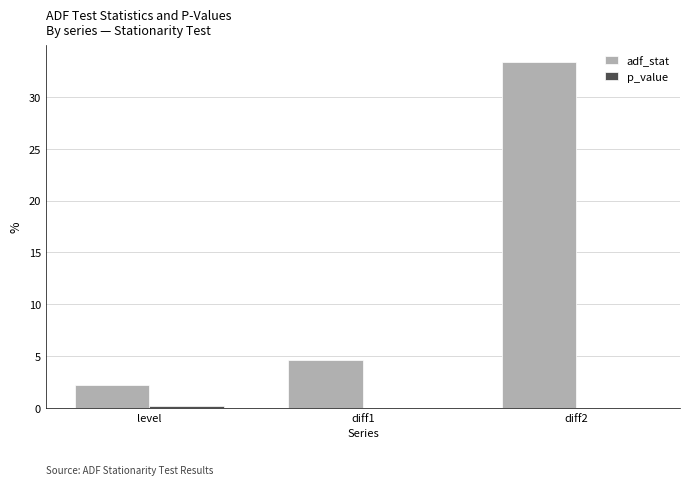

Which series has the largest total across all categories?

adf_stat